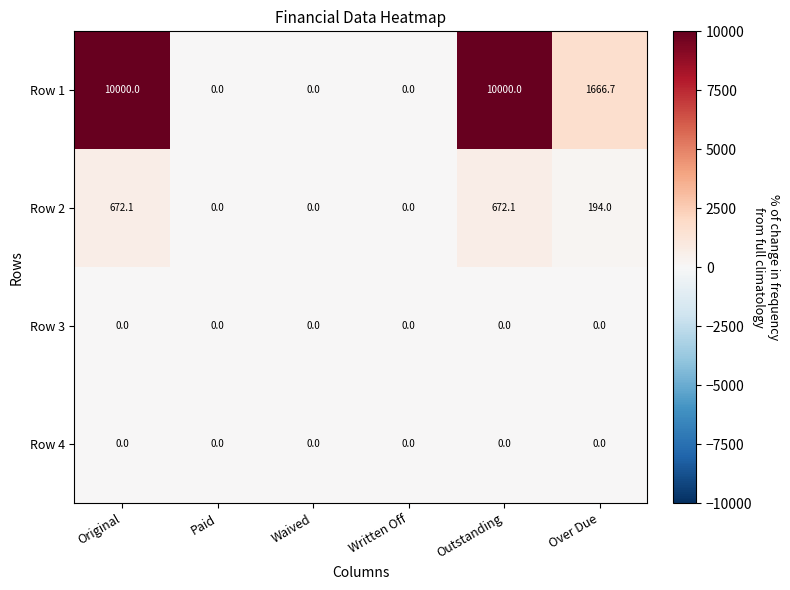

What is the approximate value of Row 1 at Original?

10000.0